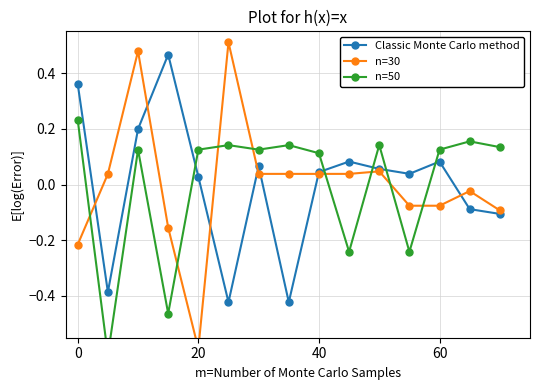

How many interior local peaks does the Classic Monte Carlo method series have?

4